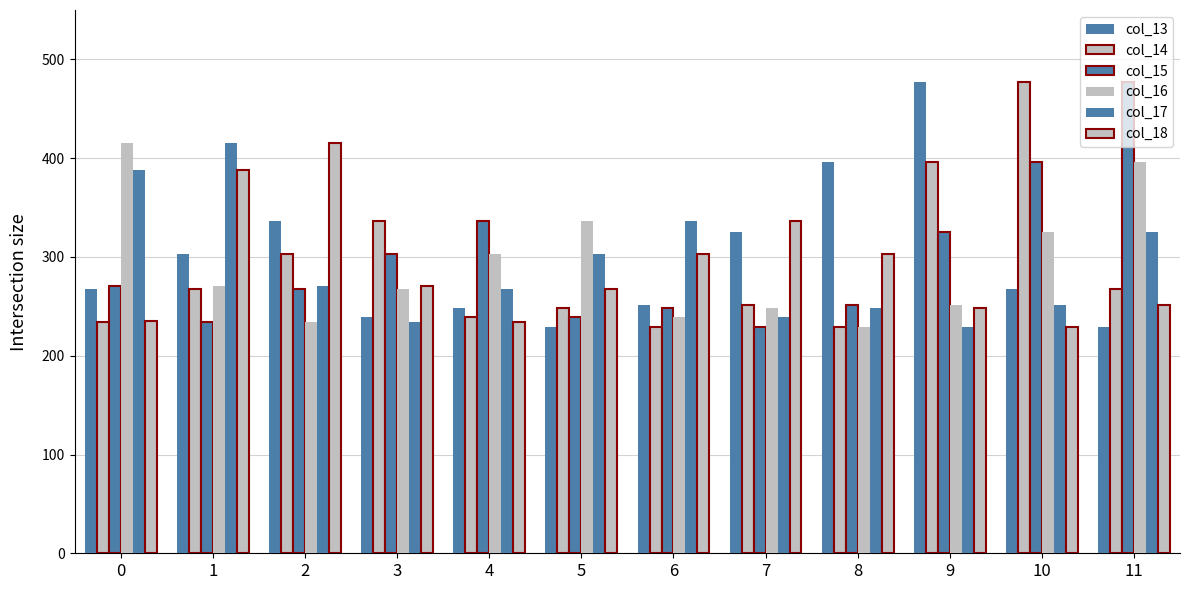

Where is col_14 nearest to the value 353?

3